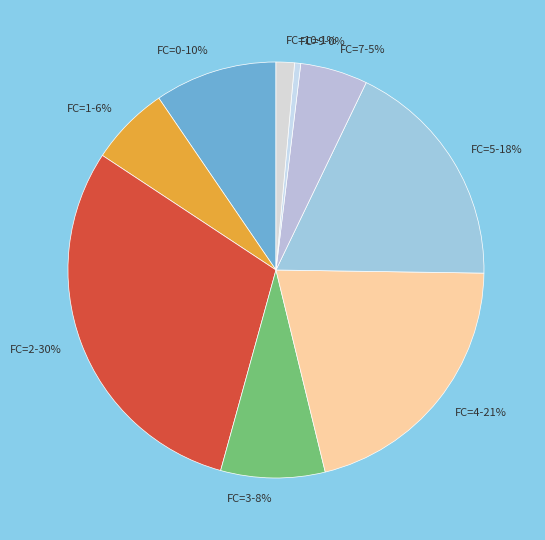

True or false: FC=10 accounts for 11% of the total.

False